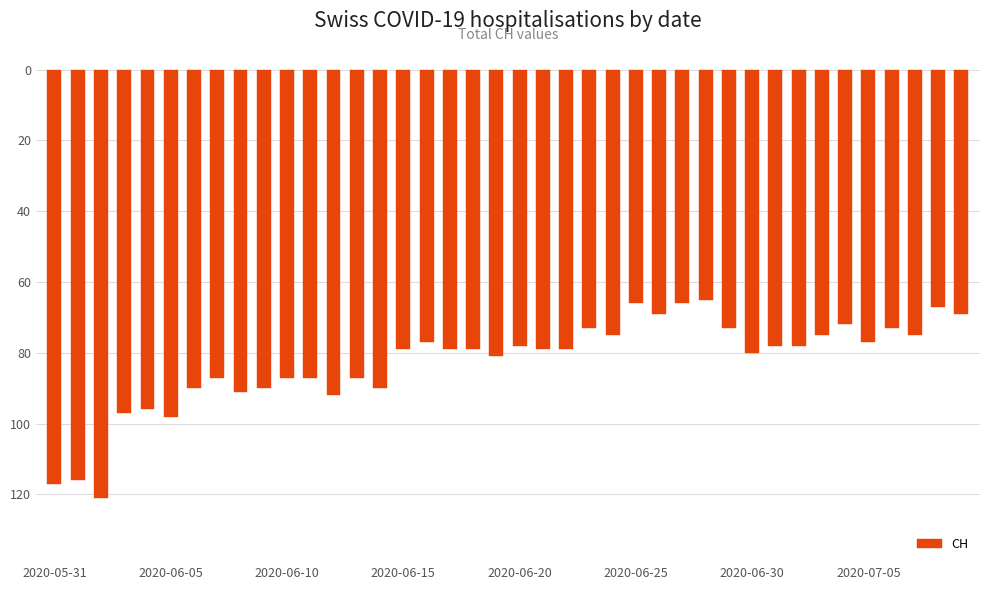

Are the bars horizontal?

No